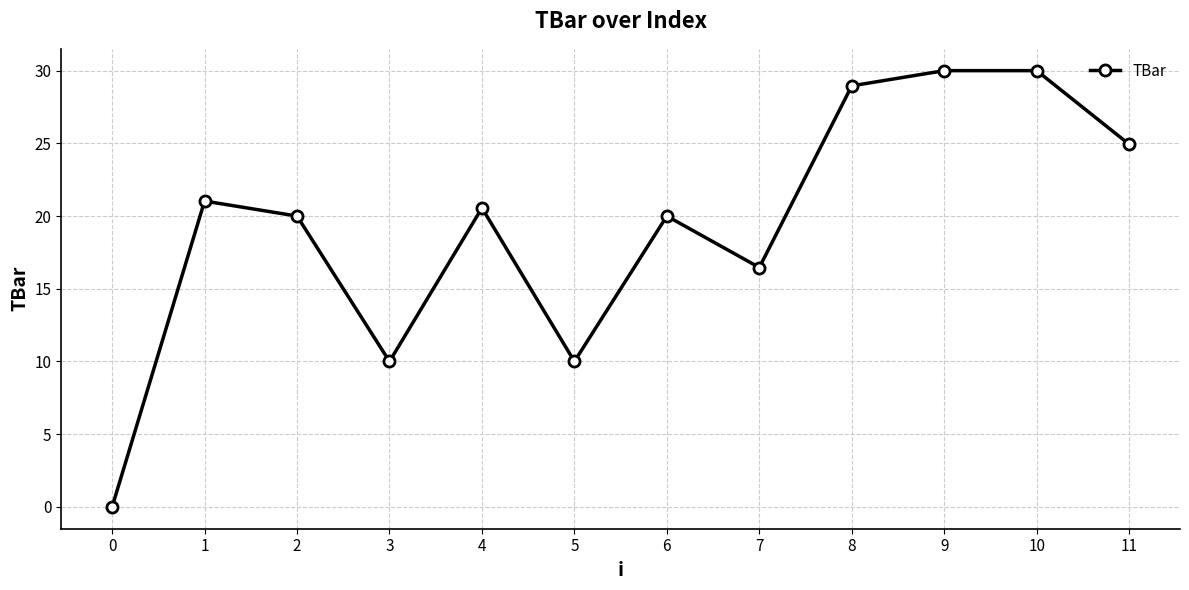

What is the ratio of the value at 7 to the value at 4?

0.8